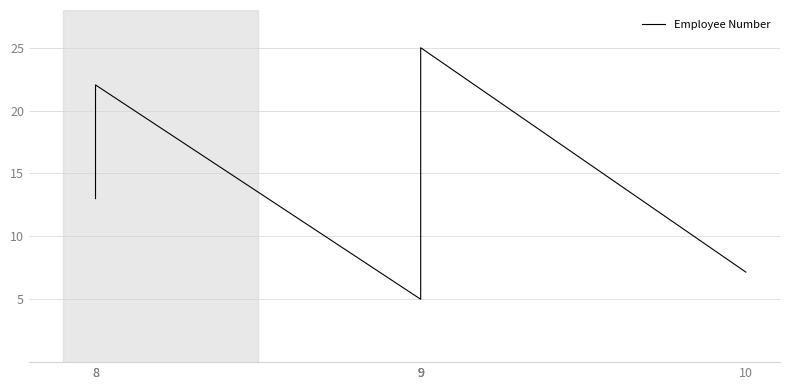

At which category does the data reach its first local peak?

8